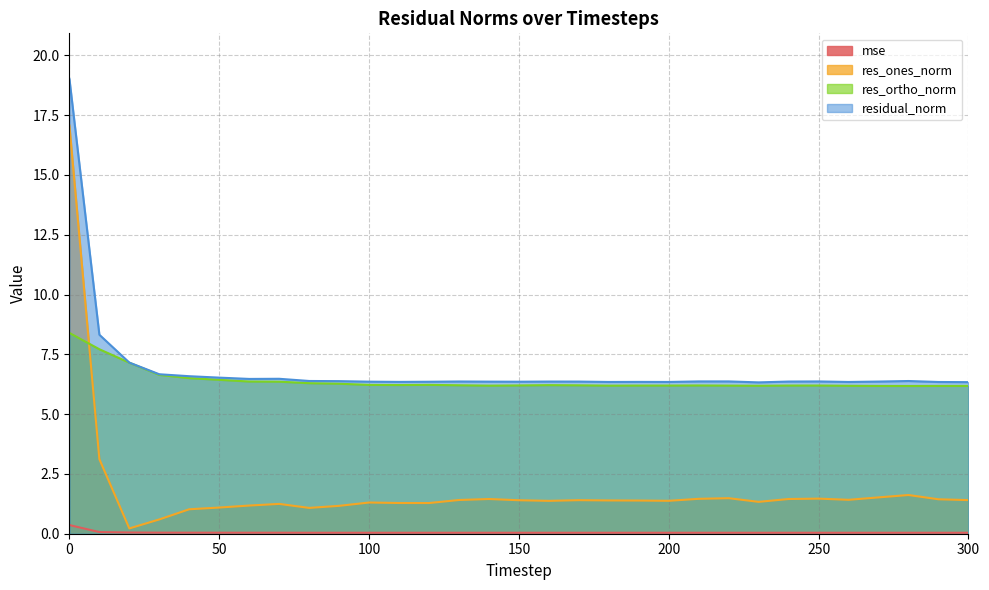

Is the value of res_ones_norm at 290 greater than the value of residual_norm at 20?

No